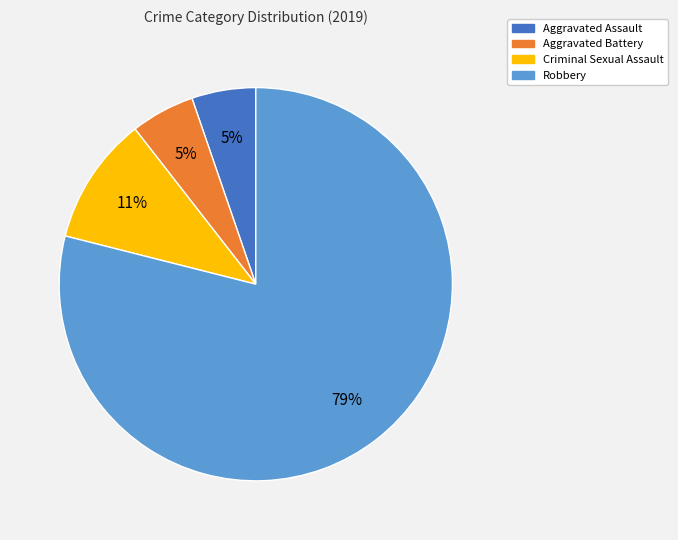

How many slices are in this pie chart?

4